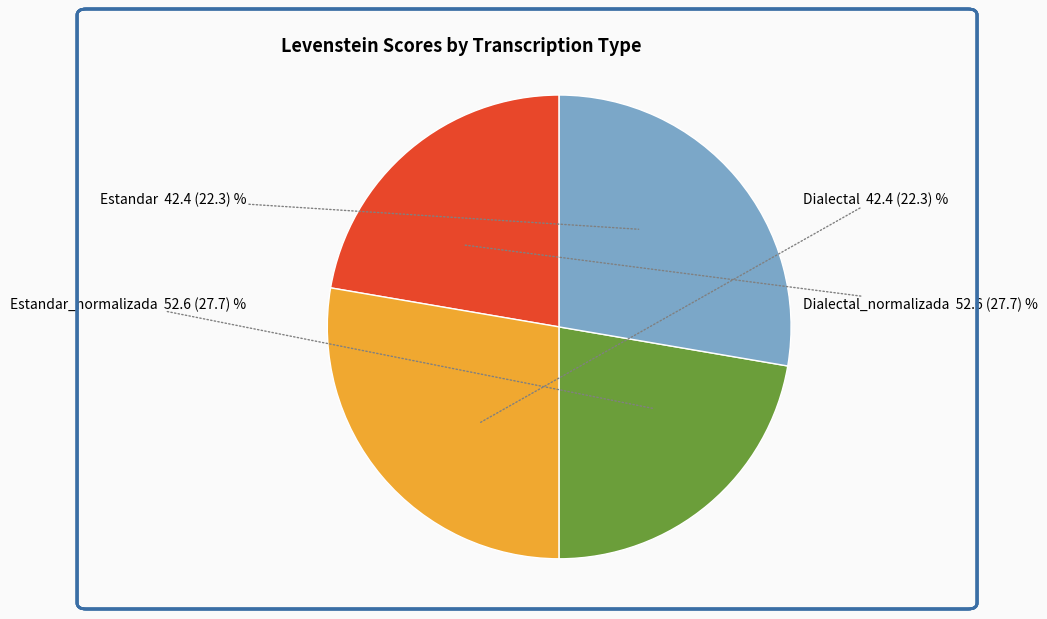

Is there a majority slice in this chart?

No